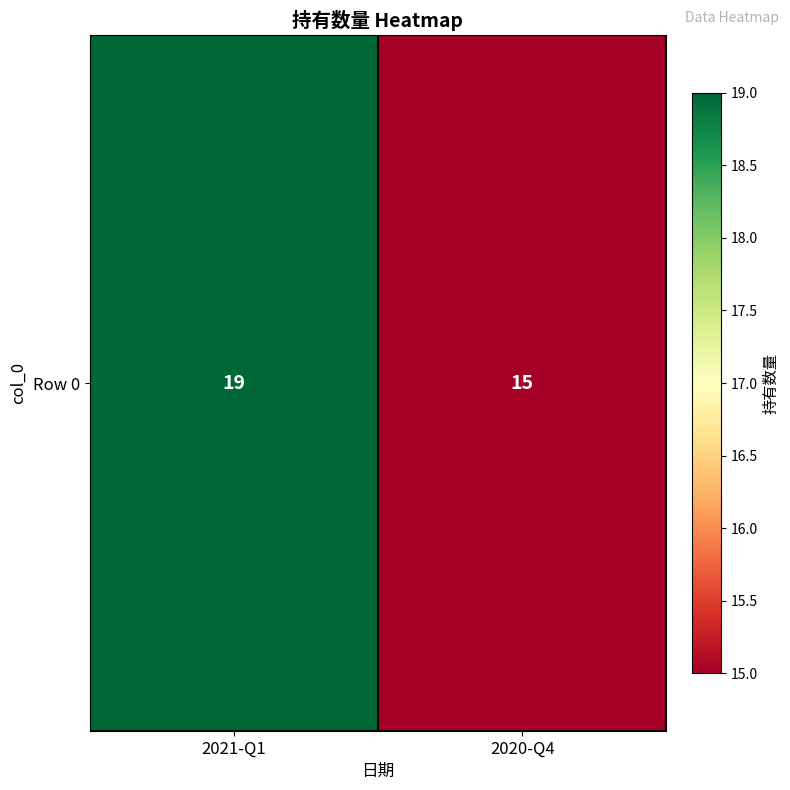

Reading right to left, extract all data points from this chart.

15	19